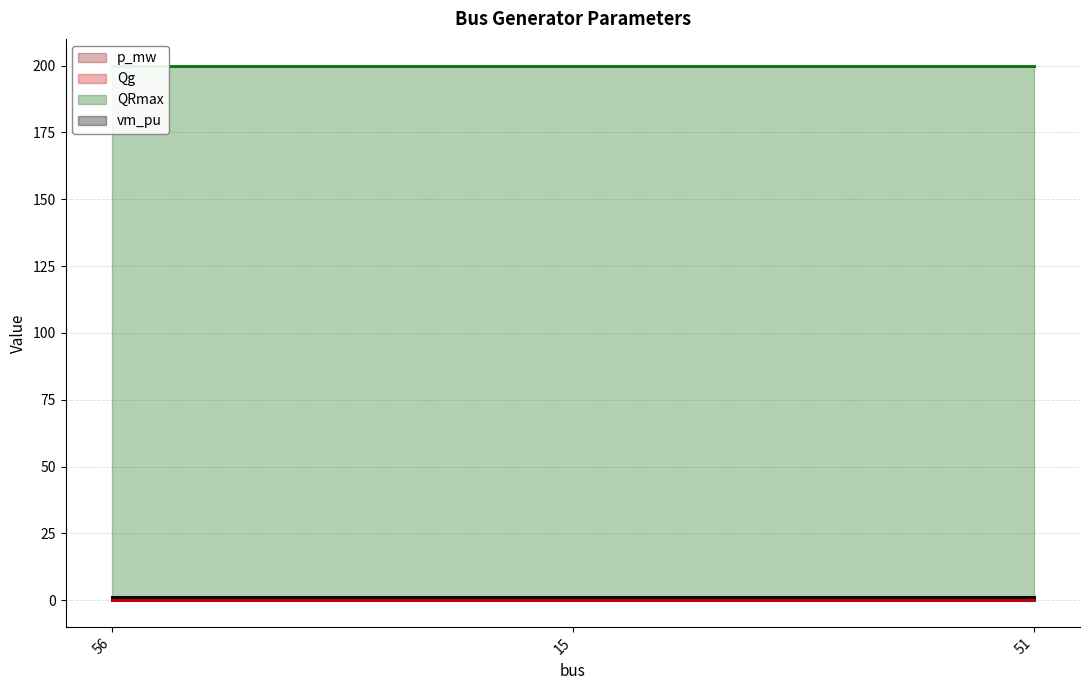

The value of QRmax at 15 is 200. True or false?

True